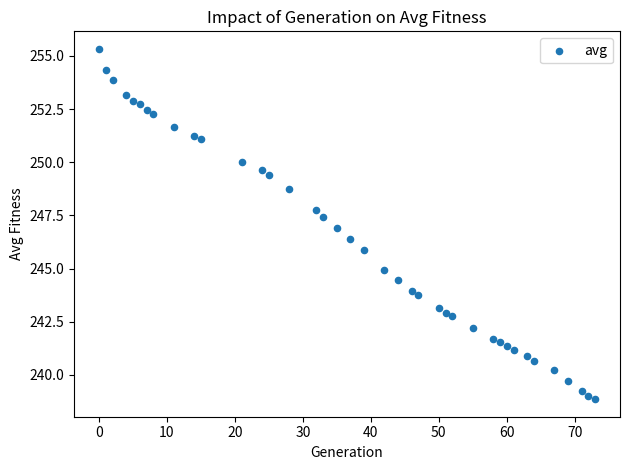

What is the range of X values (max minus min)?

73.0